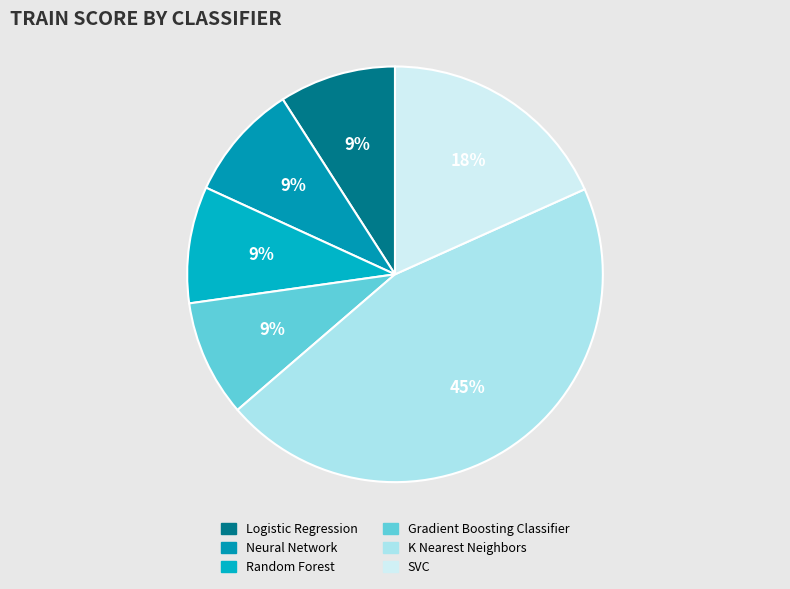

The K Nearest Neighbors slice represents 45% of the pie. True or false?

True